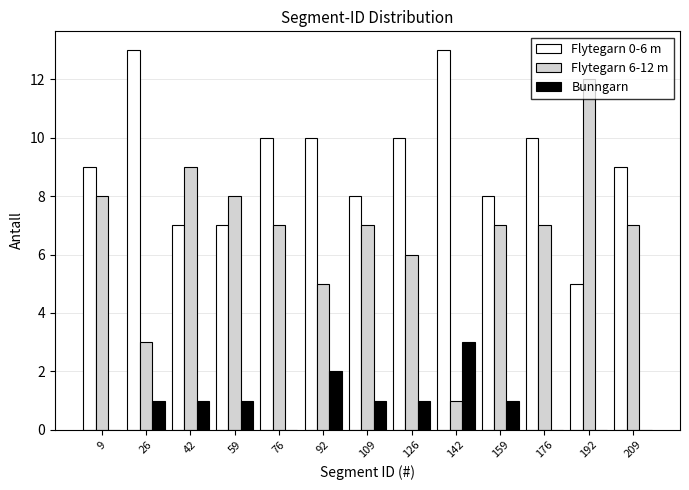

In the Flytegarn 6-12 m series, which range on the x-axis has the tallest bar?

184 to 202